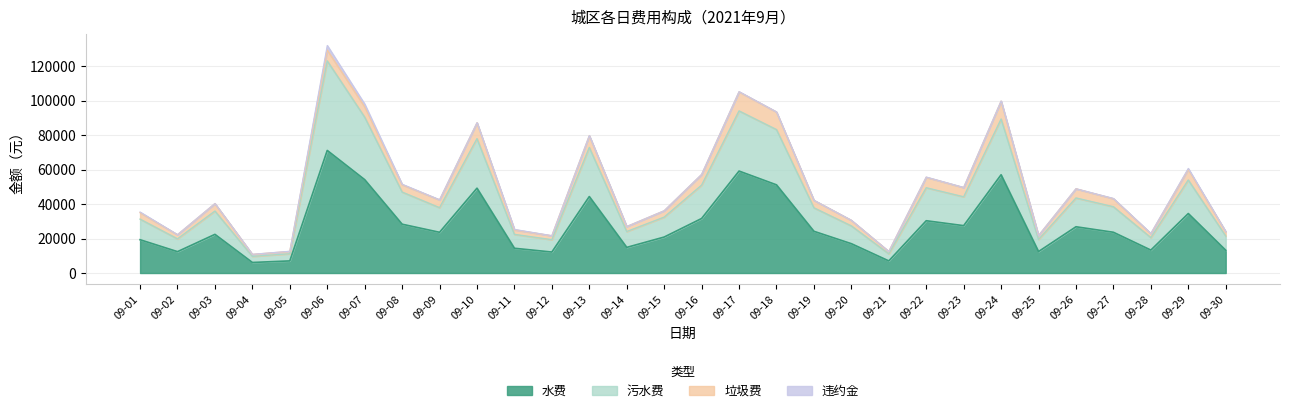

At which label is 污水费 closest to 66393?

09-13